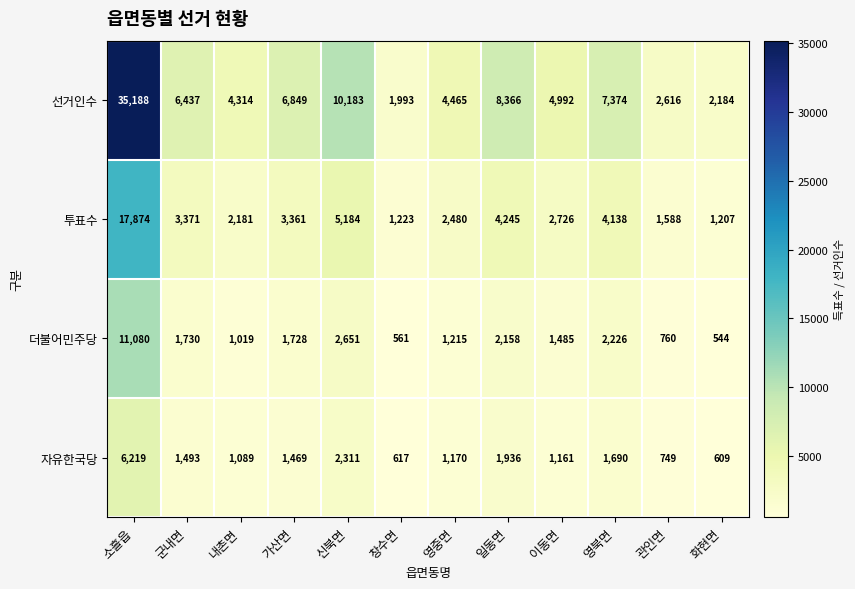

The value of 더불어민주당 at 가산면 is 722. True or false?

False